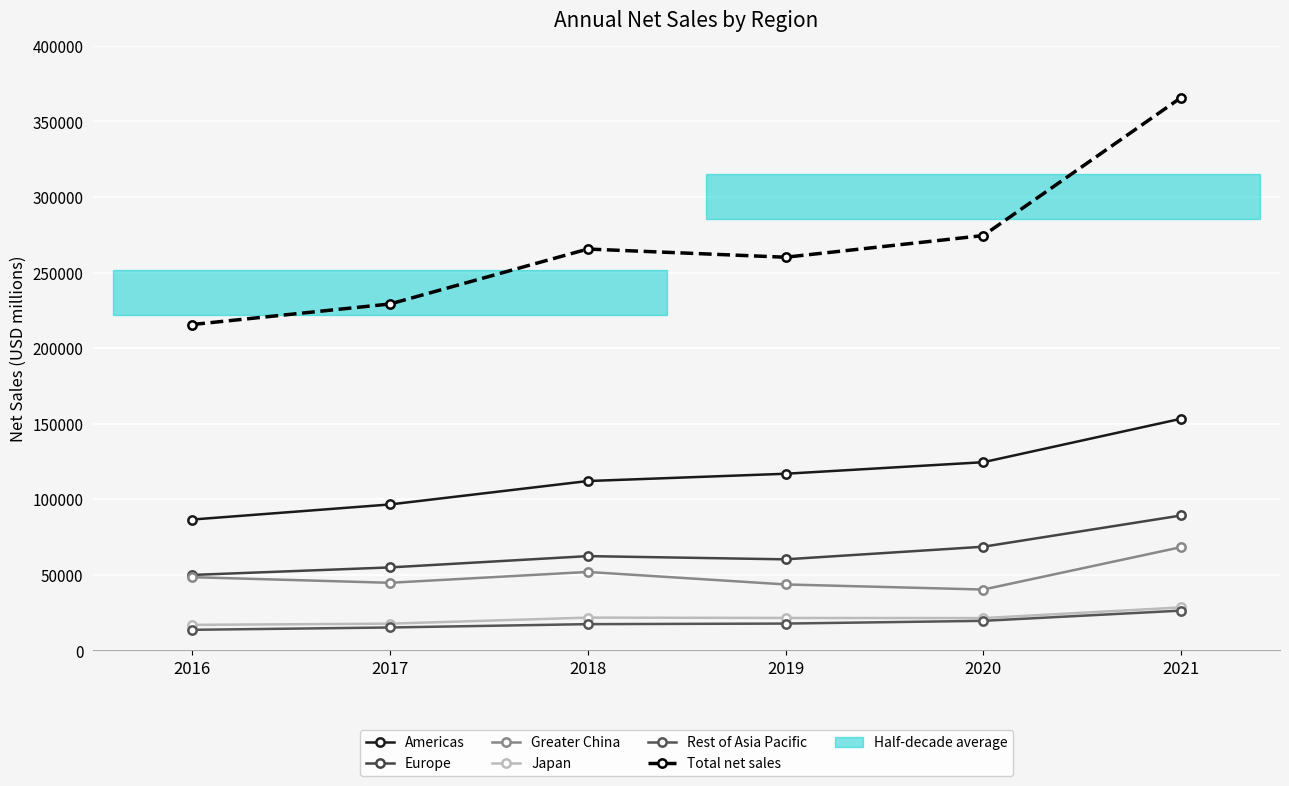

The Americas series shows 96600 at 2017. True or false?

True